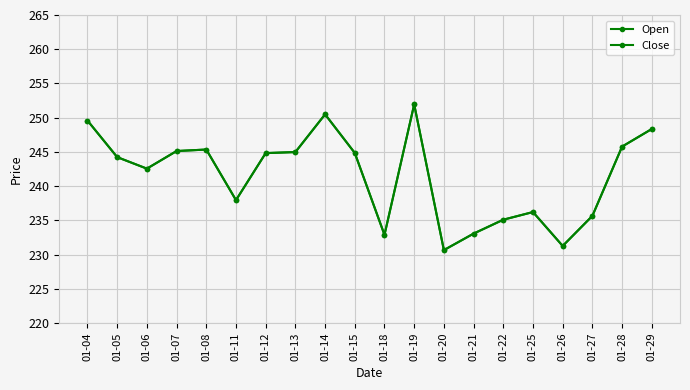

At which category does the chart reach its minimum across all series?

01-20